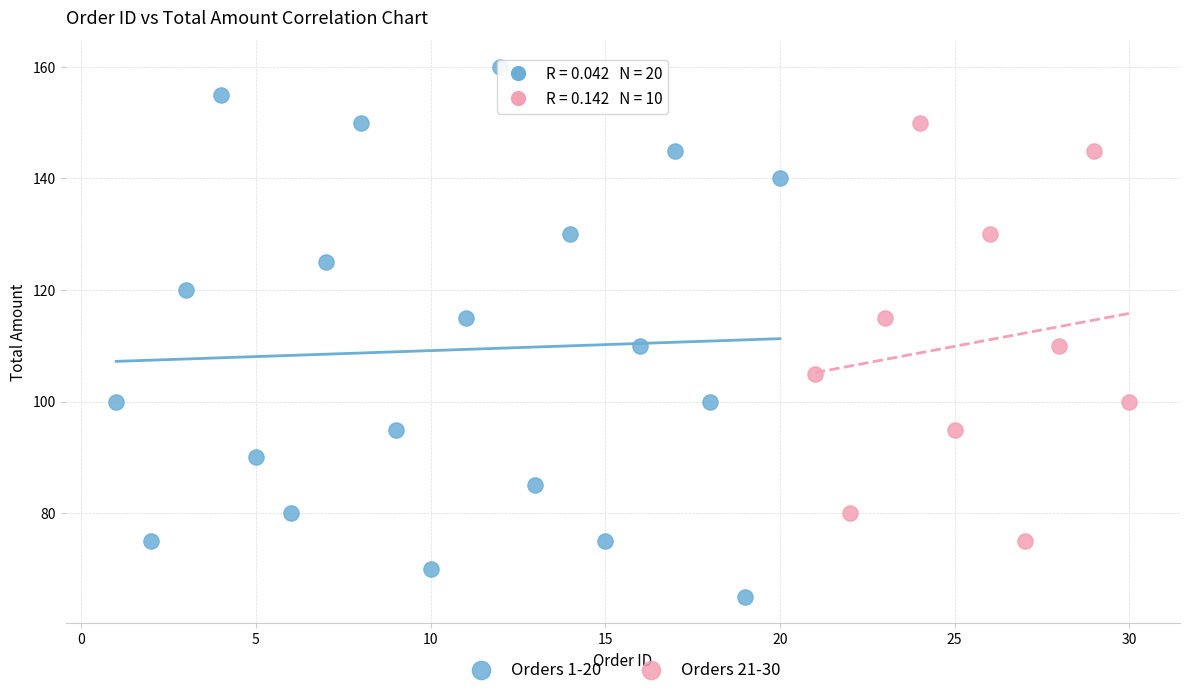

Which series has the largest Y range (max minus min)?

Orders 1-20